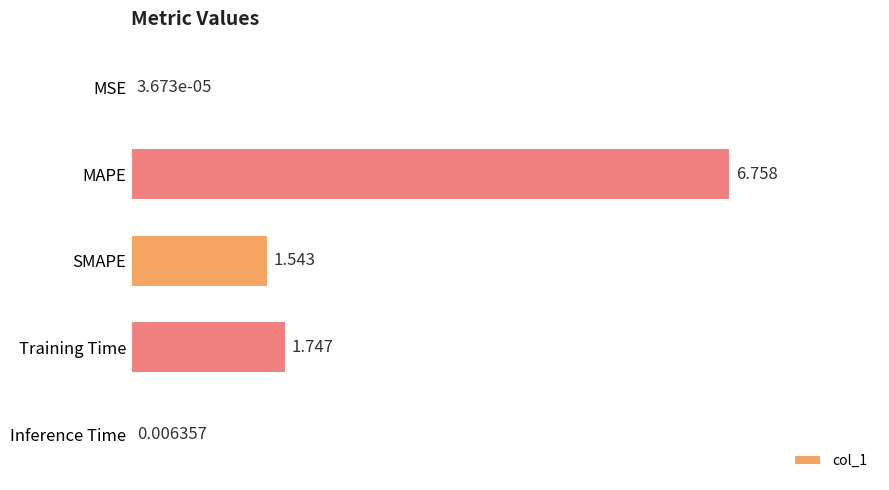

Which has a higher value, MSE or MAPE?

MAPE